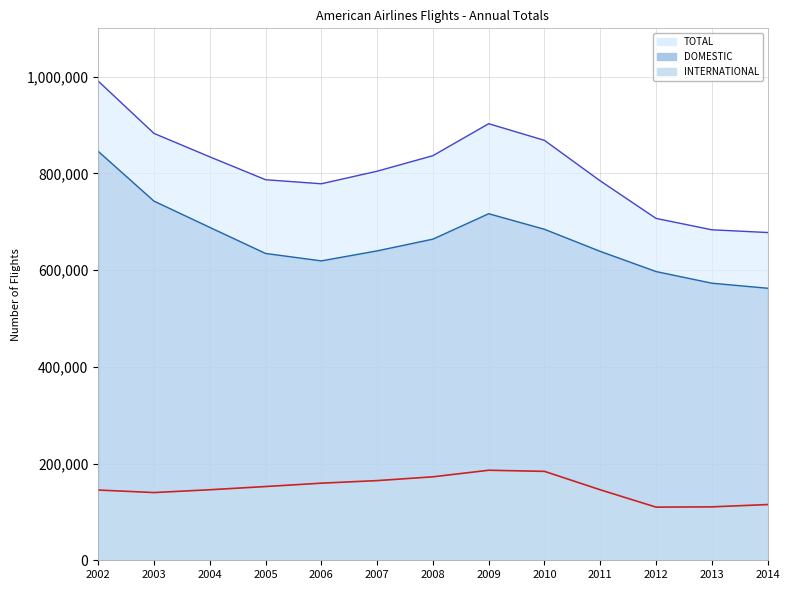

How many values in the DOMESTIC series are below 639811?

6